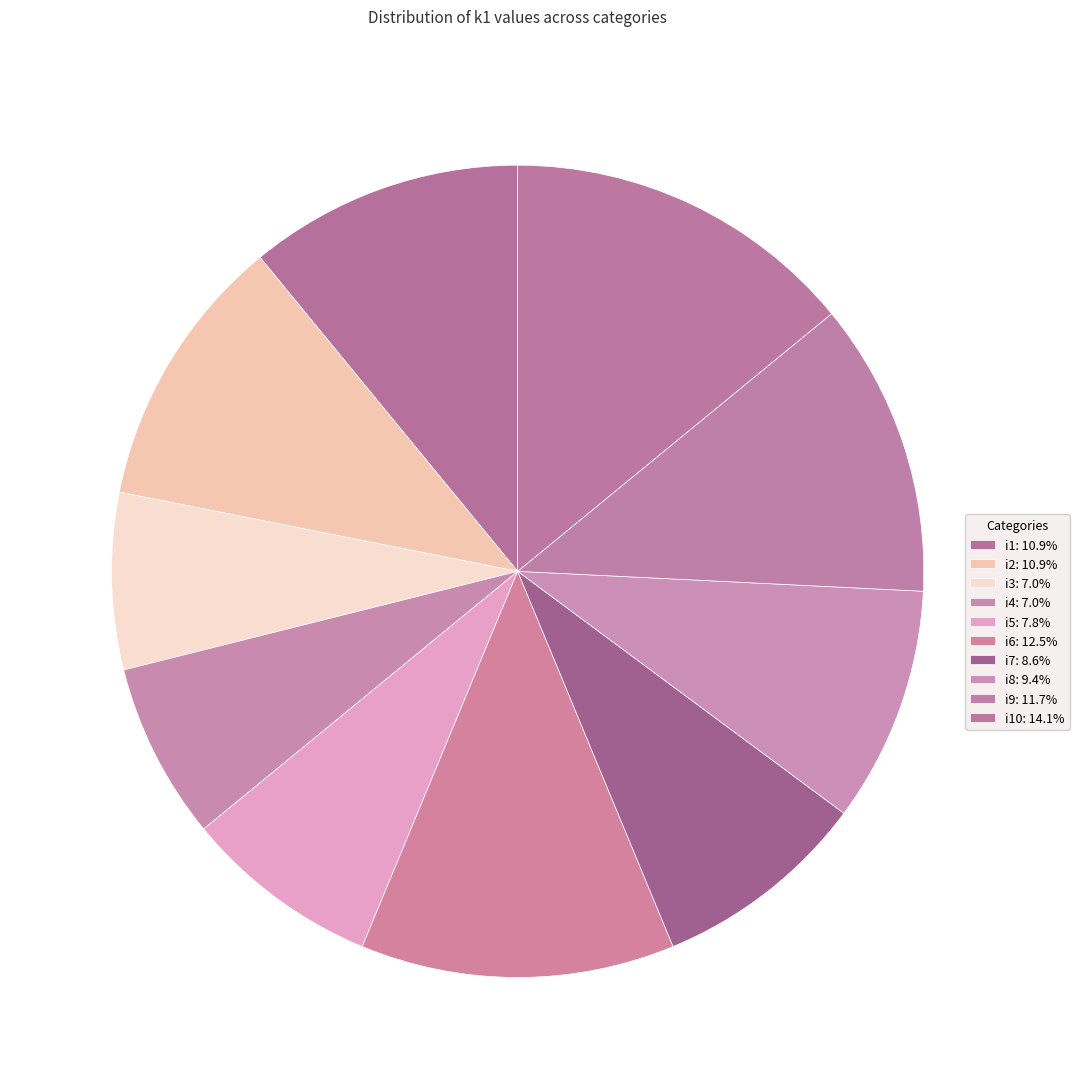

Count the number of slices in the pie.

10